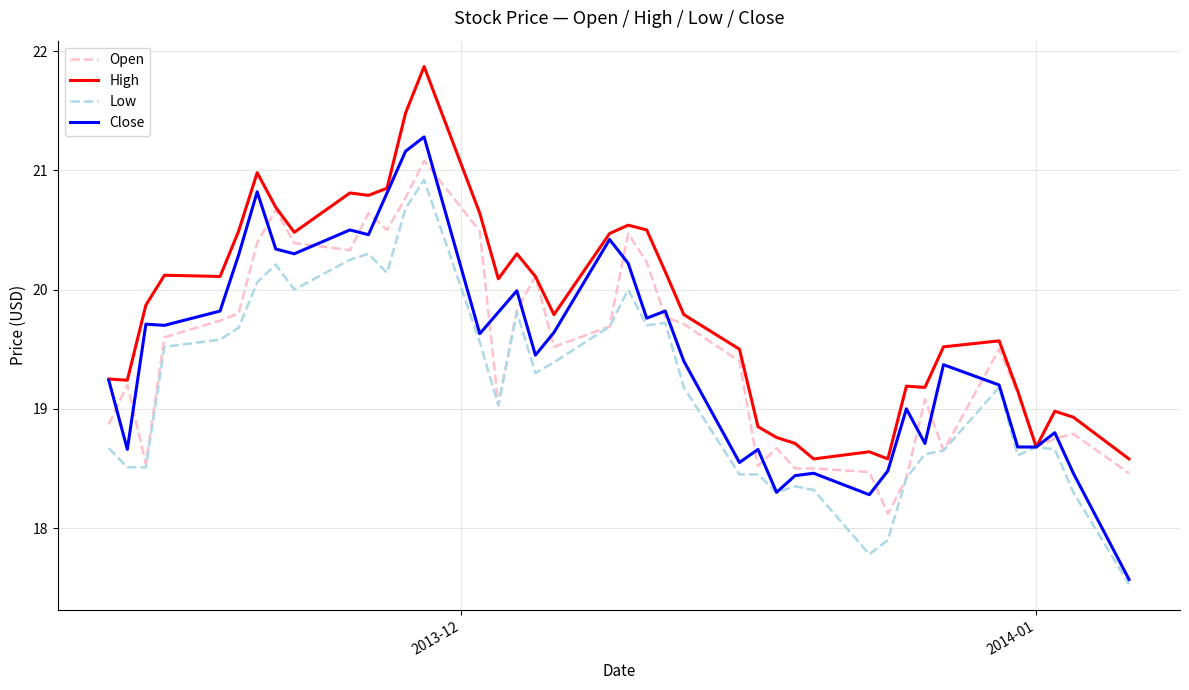

What is the minimum value shown in the chart?

17.5